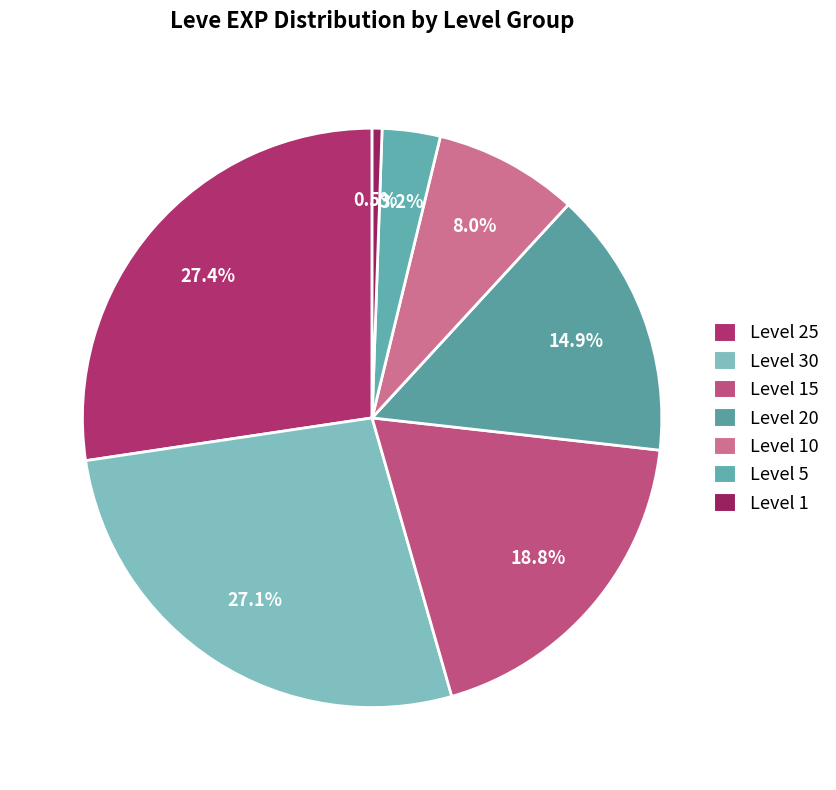

Does any single category account for the majority?

No